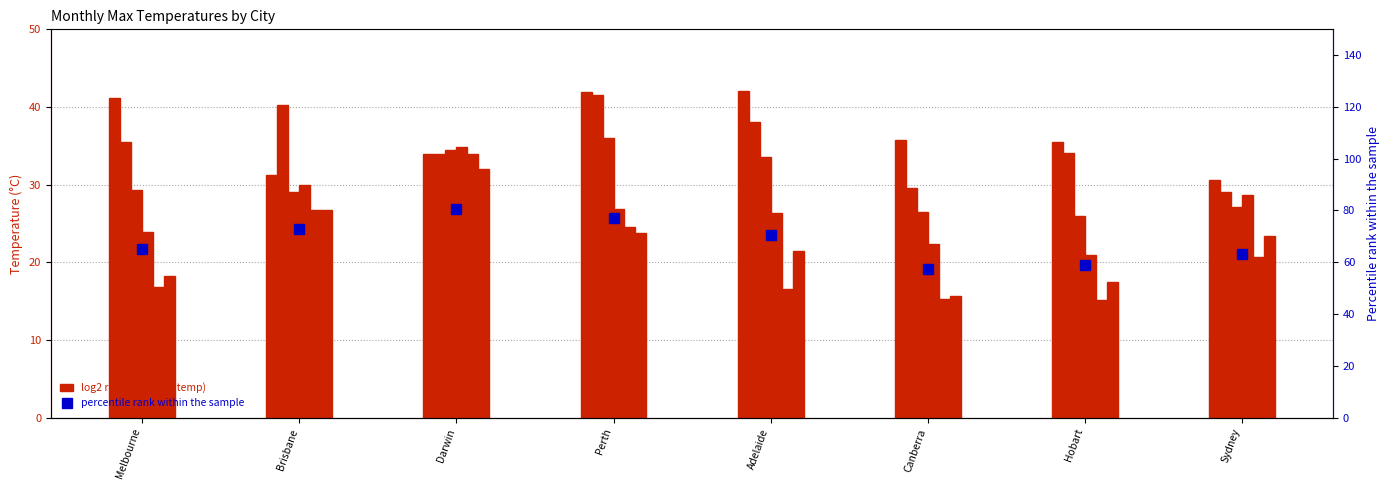

Reading left to right, transcribe all the data shown in this chart.

Jan: Melbourne=41.2	Brisbane=31.3	Darwin=34.0	Perth=41.9	Adelaide=42.1	Canberra=35.8	Hobart=35.5	Sydney=30.6
Feb: Melbourne=35.5	Brisbane=40.2	Darwin=34.0	Perth=41.5	Adelaide=38.1	Canberra=29.6	Hobart=34.1	Sydney=29.0
Apr: Melbourne=29.3	Brisbane=29.0	Darwin=34.5	Perth=36.0	Adelaide=33.5	Canberra=26.5	Hobart=26.0	Sydney=27.1
May: Melbourne=23.9	Brisbane=30.0	Darwin=34.8	Perth=26.9	Adelaide=26.3	Canberra=22.4	Hobart=20.9	Sydney=28.6
Jun: Melbourne=16.8	Brisbane=26.7	Darwin=33.9	Perth=24.5	Adelaide=16.5	Canberra=15.3	Hobart=15.1	Sydney=20.7
Jul: Melbourne=18.2	Brisbane=26.7	Darwin=32.0	Perth=23.8	Adelaide=21.4	Canberra=15.7	Hobart=17.5	Sydney=23.4